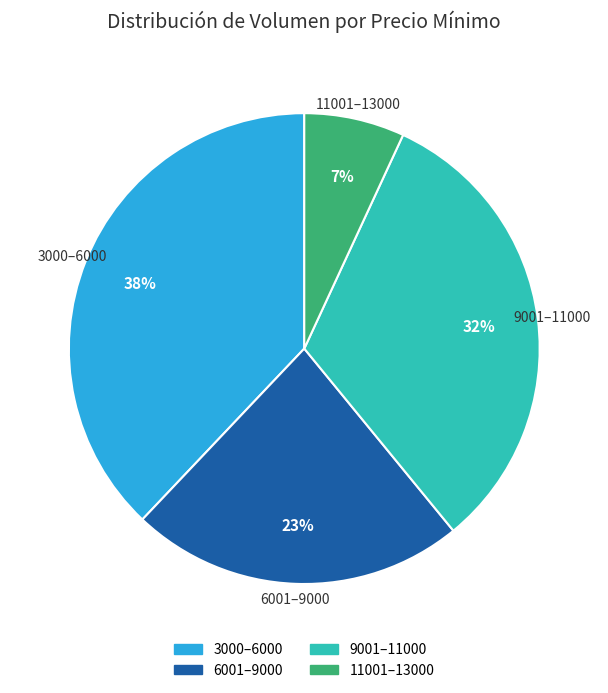

To the nearest percent, what is the average slice percentage?

25%